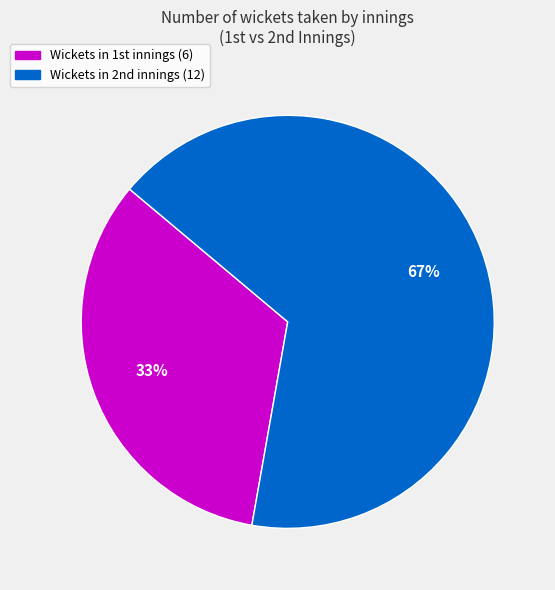

Does any single category account for the majority?

Yes